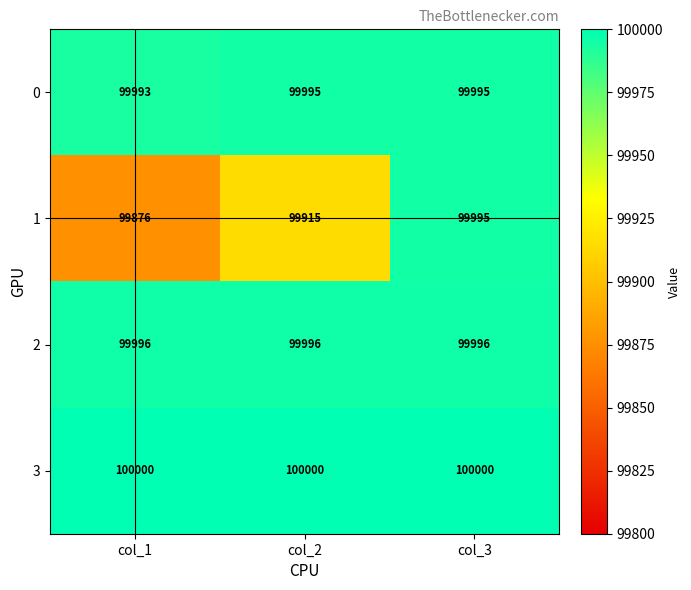

Reading left to right, what are all the values shown in this chart?

0: col_1=99993	col_2=99995	col_3=99995
1: col_1=99876	col_2=99915	col_3=99995
2: col_1=99996	col_2=99996	col_3=99996
3: col_1=100000	col_2=100000	col_3=100000